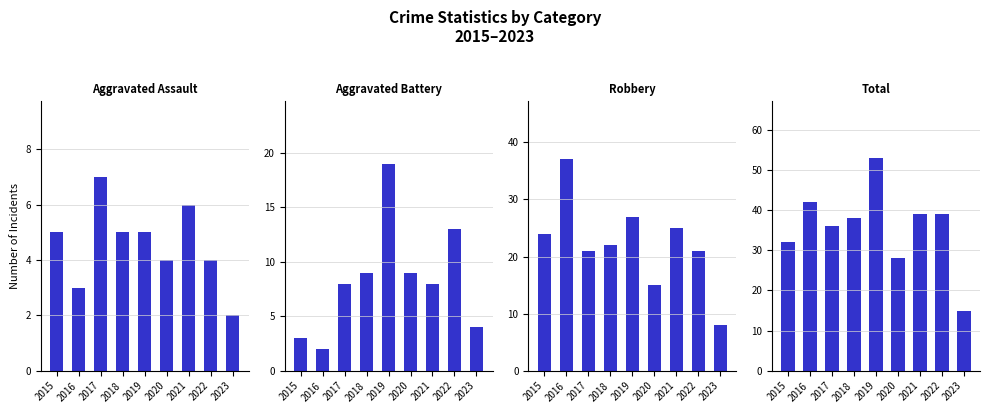

At 2020, list the series in order from smallest to largest.

Aggravated Assault, Aggravated Battery, Robbery, Total